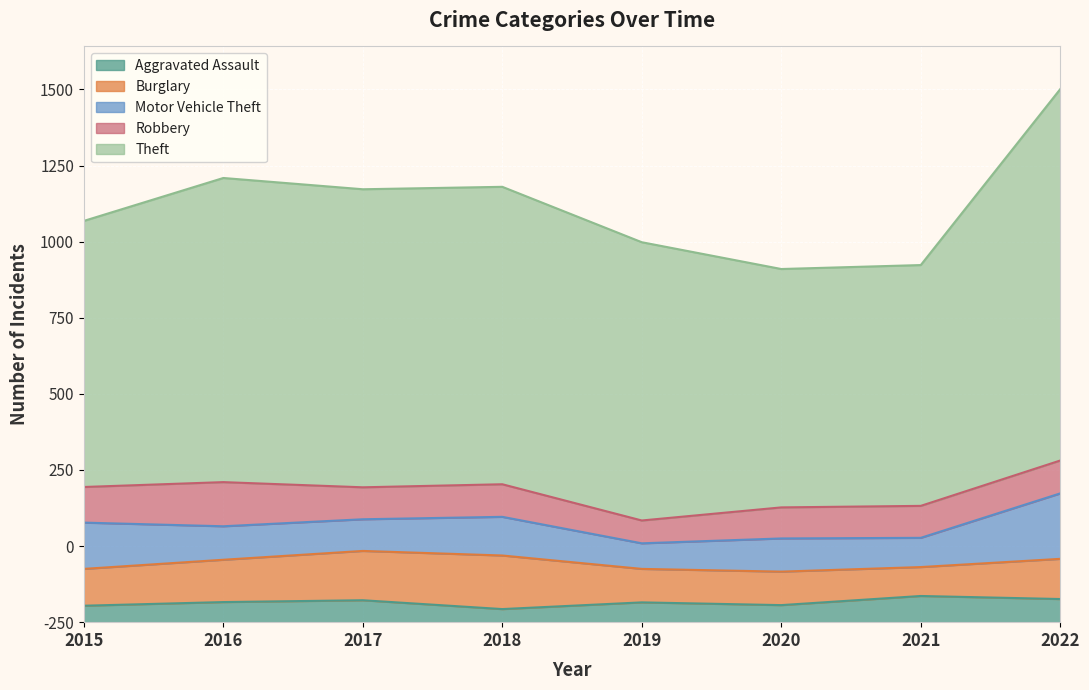

What is the difference between the second highest and minimum values in the Aggravated Assault series?

33